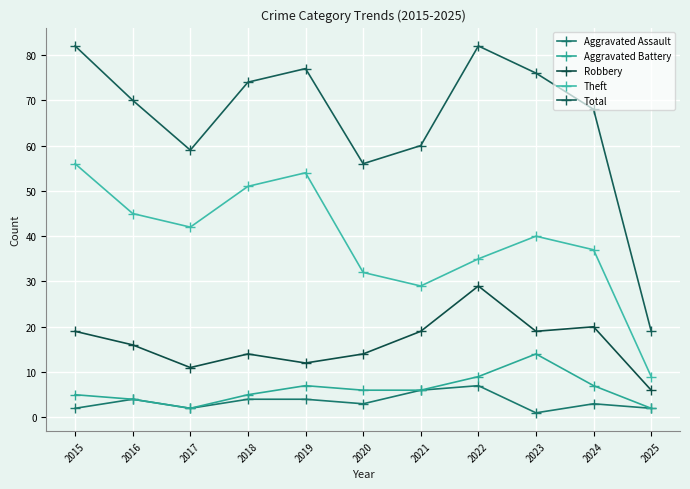

Which has a higher value, 2019 or 2016?

2019